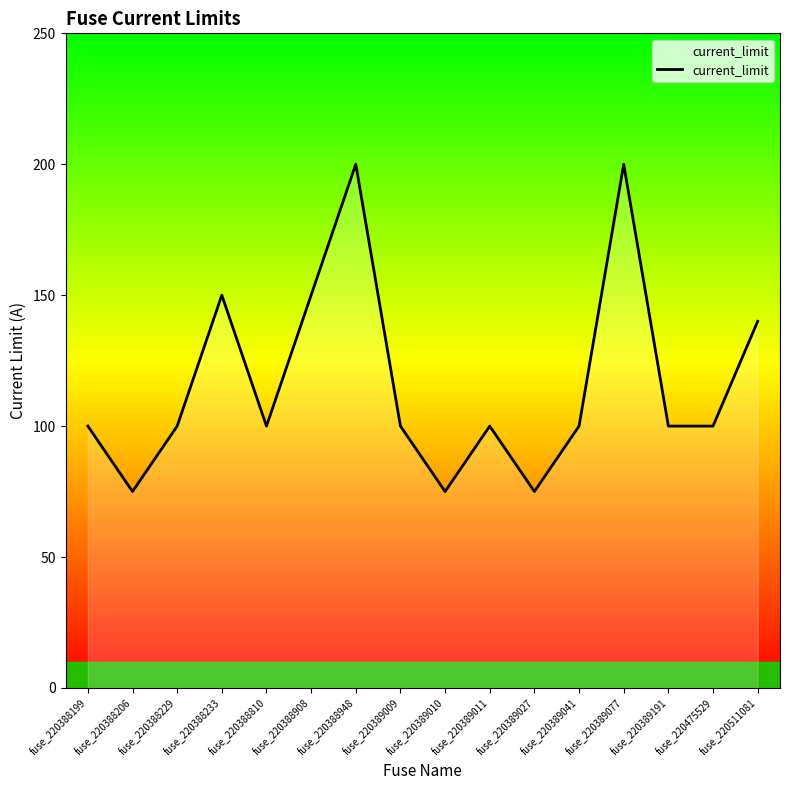

At which label is the value closest to 137?

fuse_220511081